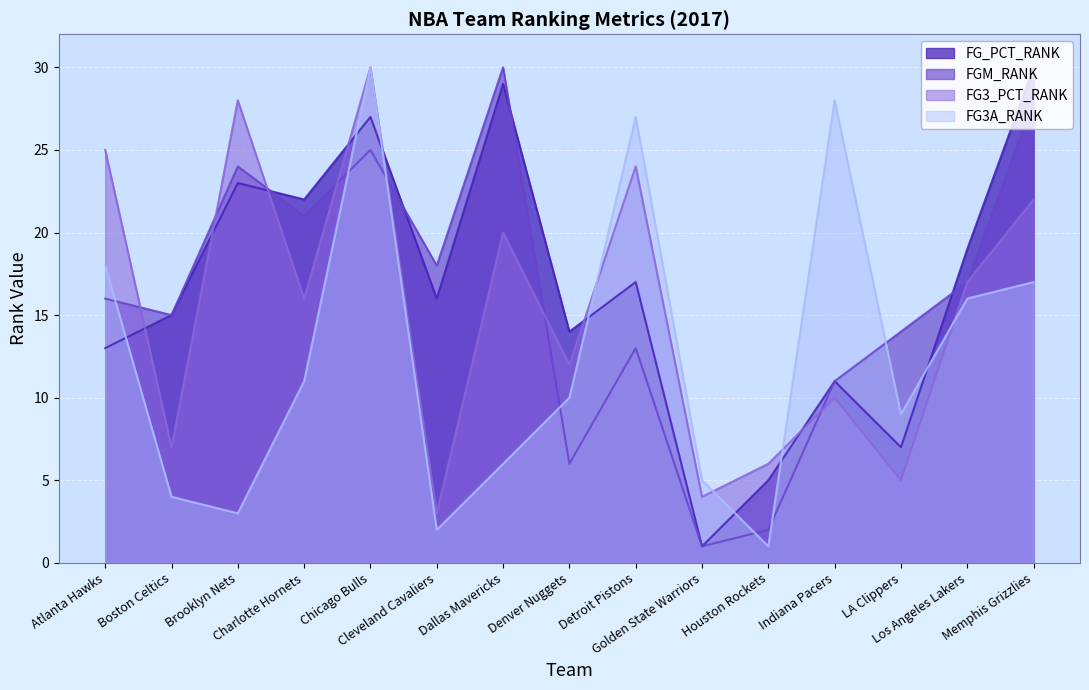

At which category does FG3A_RANK reach its first local peak?

Chicago Bulls